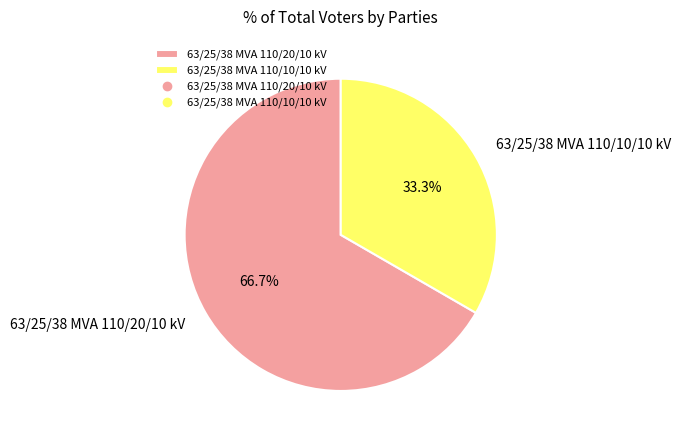

Approximately how many times larger is the value at 63/25/38 MVA 110/20/10 kV compared to 63/25/38 MVA 110/10/10 kV?

2.0